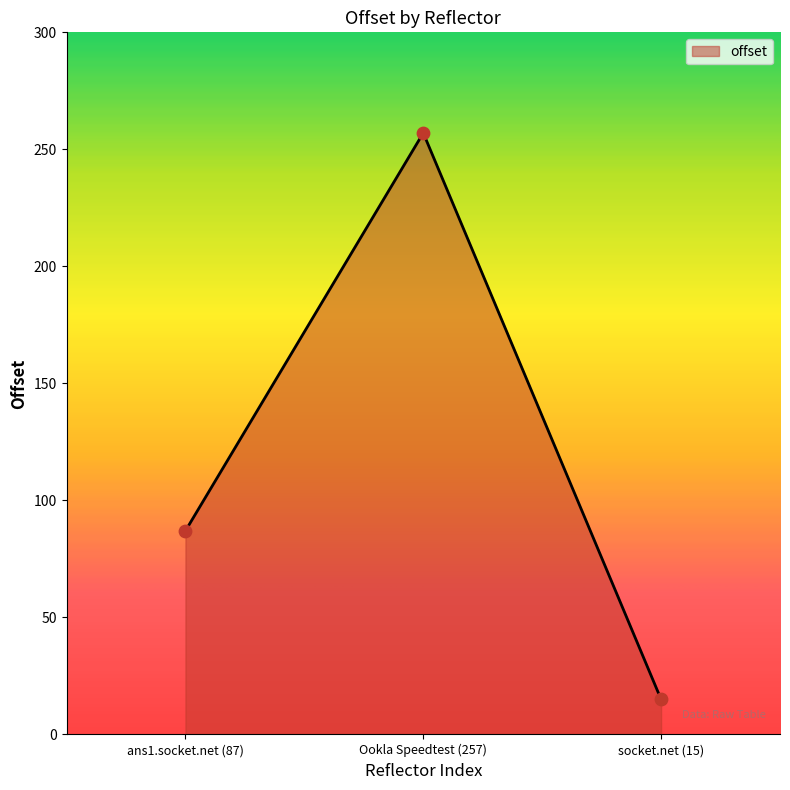

Between socket.net (15) and ans1.socket.net (87), which is larger?

ans1.socket.net (87)